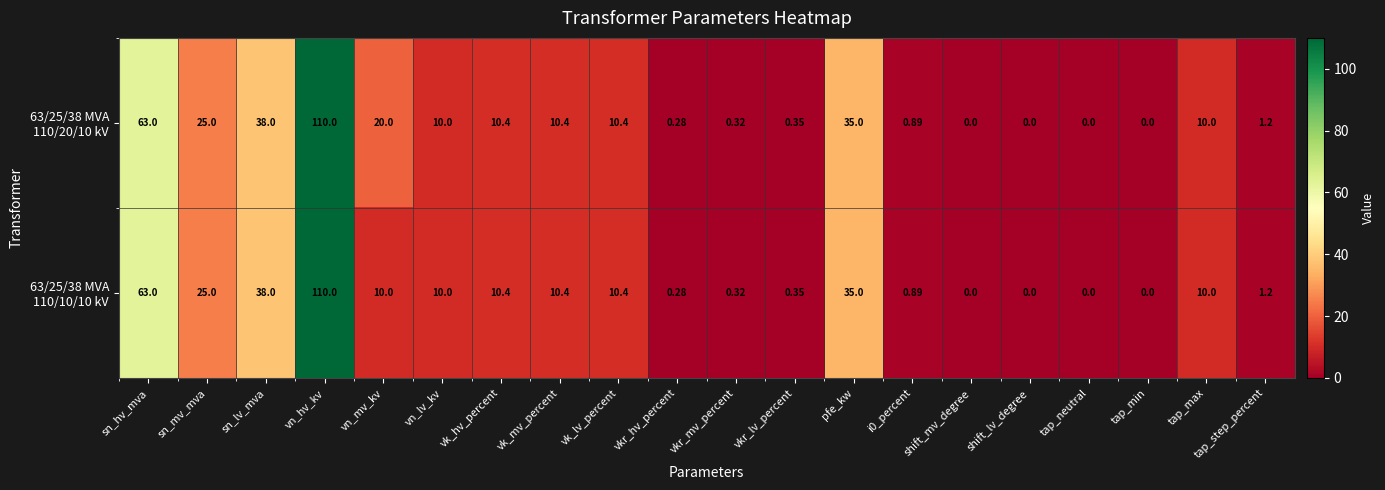

How many categories are shown in the chart?

20